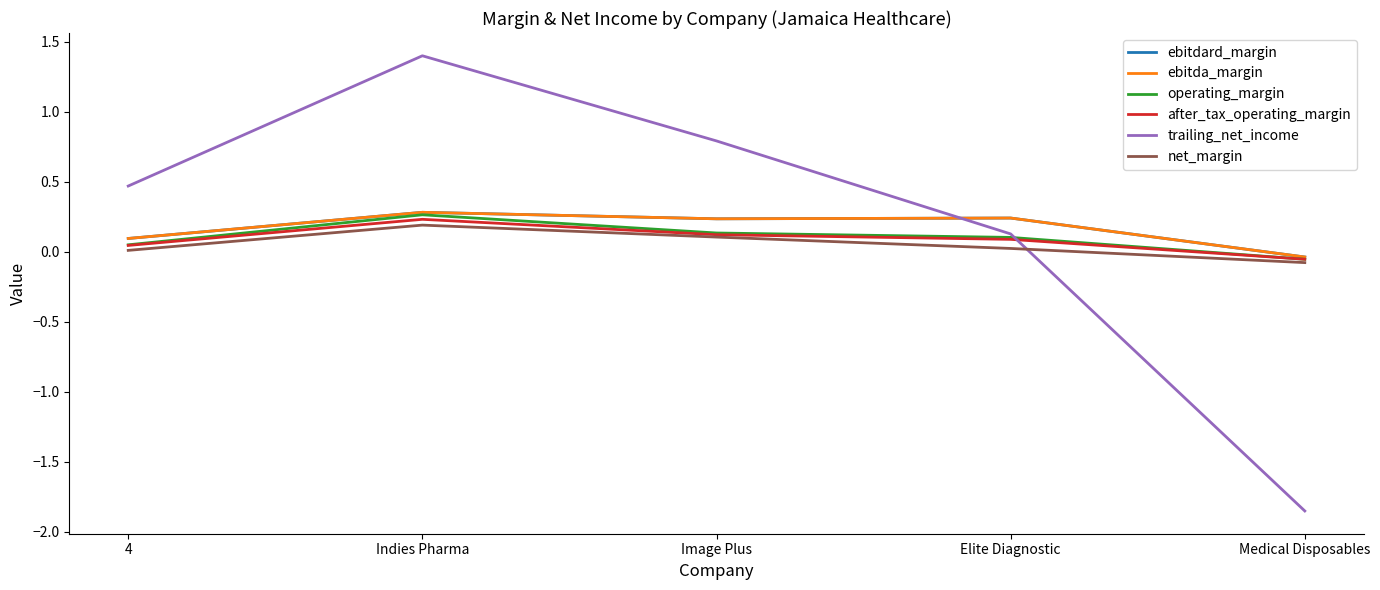

What is the label of the 5th point from the right?

4